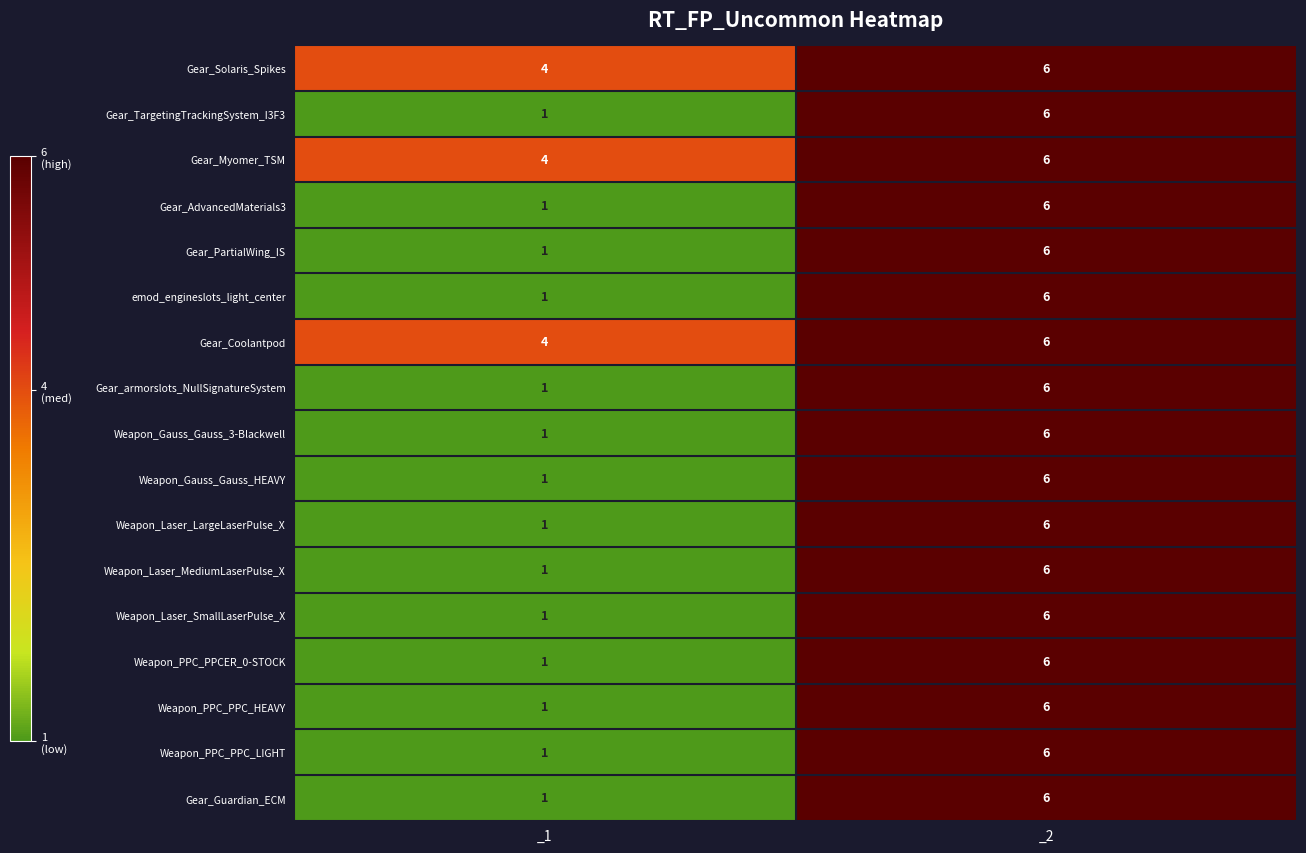

What is the total value across all series at _1?

26